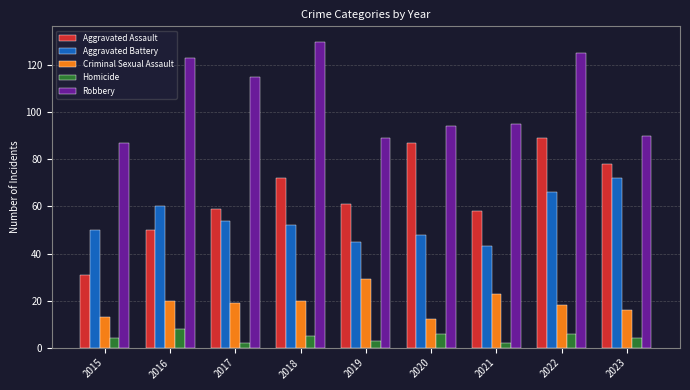

What is the minimum value shown in the chart?

2